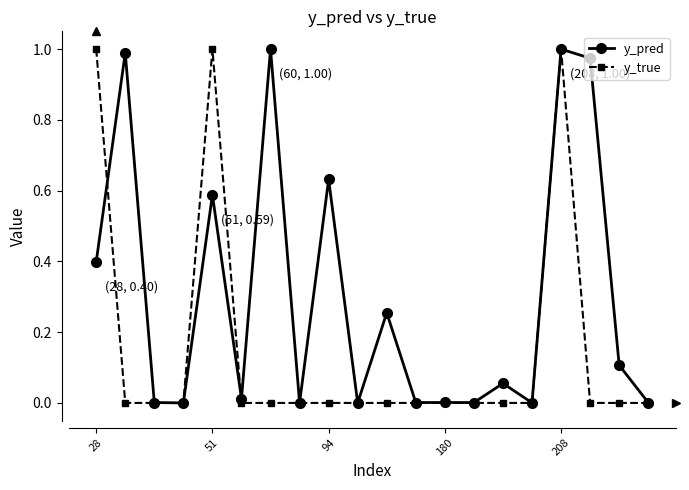

Rank the series by their average value, from highest to lowest.

y_pred, y_true